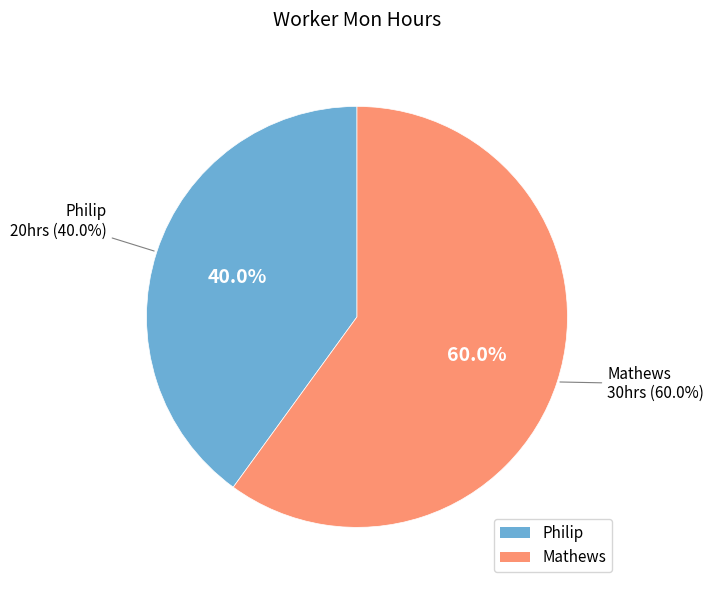

Approximately how many times larger is the value at Mathews compared to Philip?

1.5